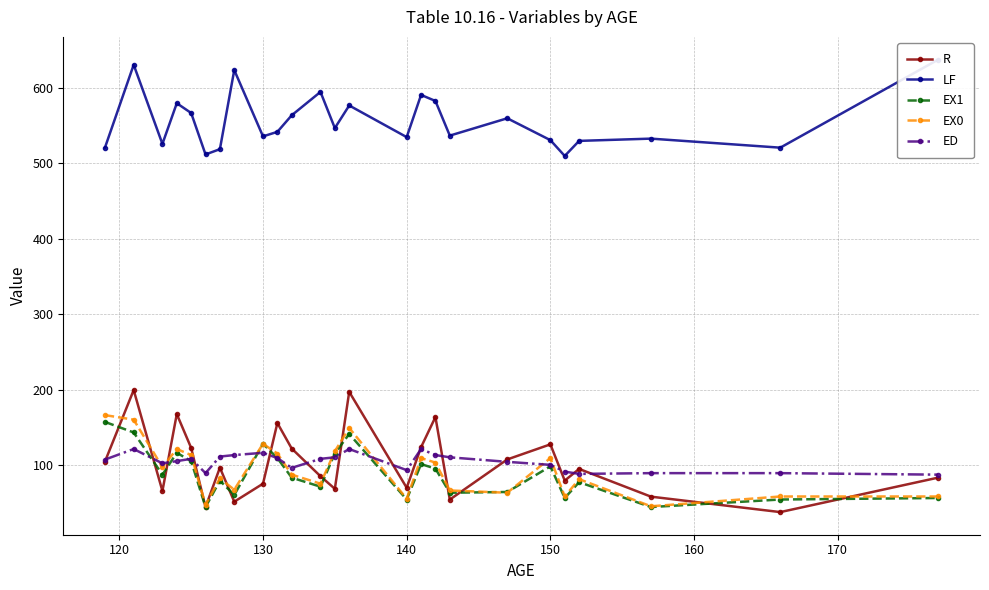

What is the value of the EX0 point at the 20th from the left?

109.0